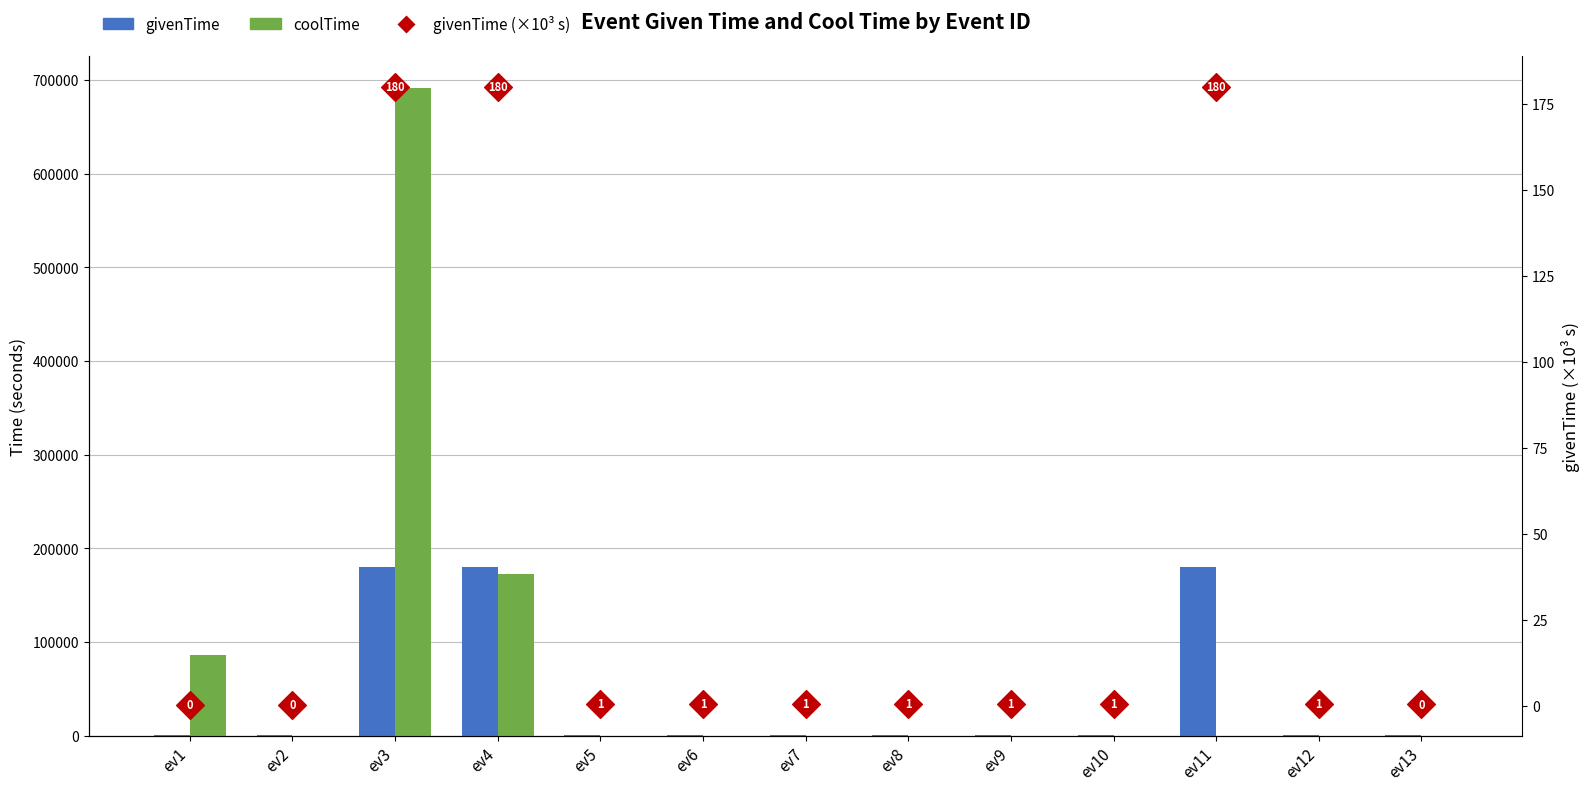

At which category is the sum across all series the highest?

ev3